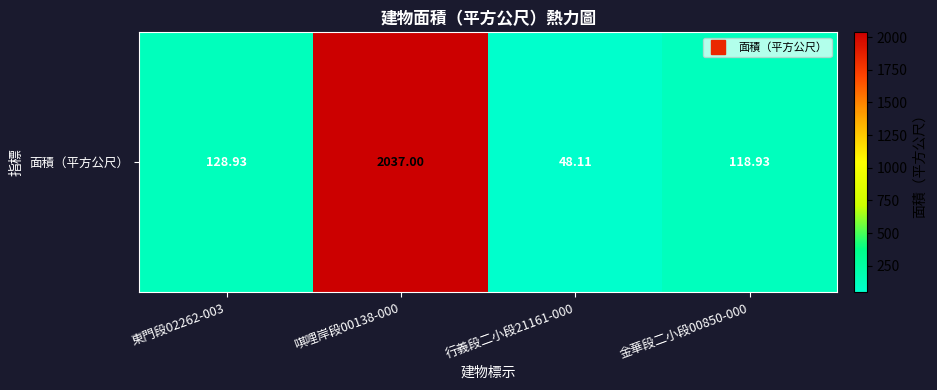

How many values exceed 128?

2